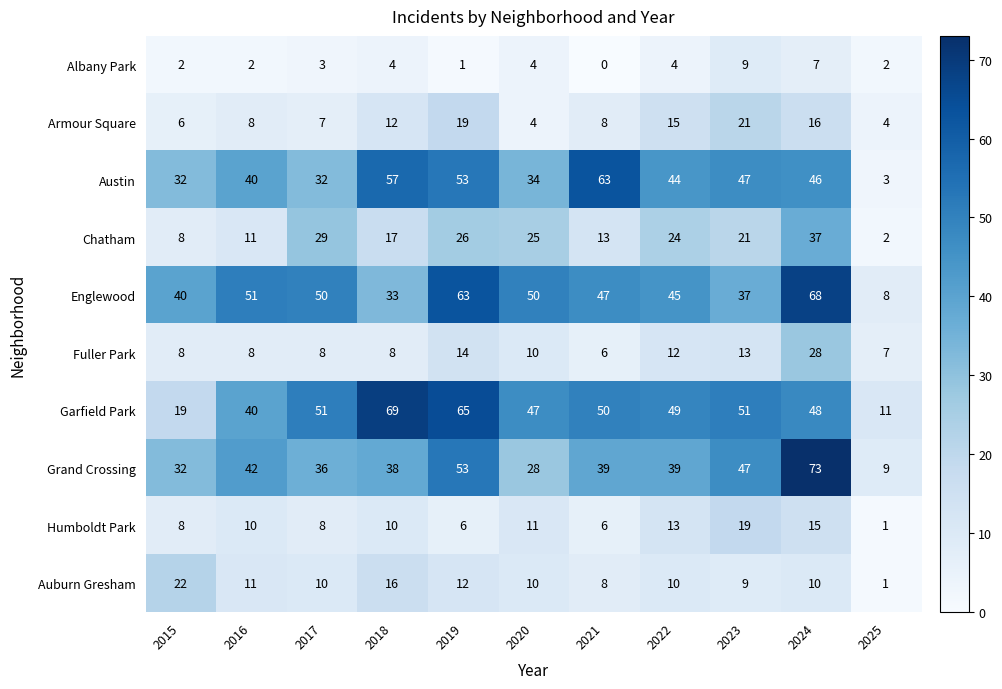

What is the greatest value displayed?

73